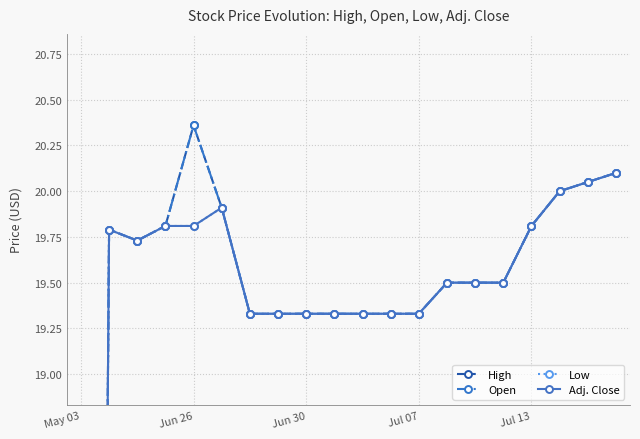

True or false: Low has a value of 19.3 at 7.

True